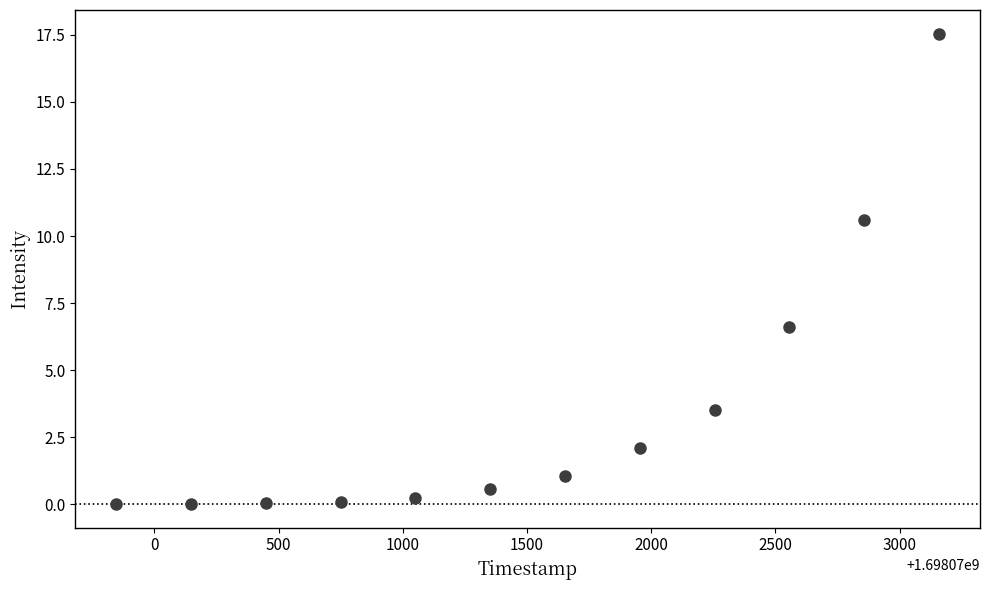

What Y value in the scatter plot is closest to 8?

6.6